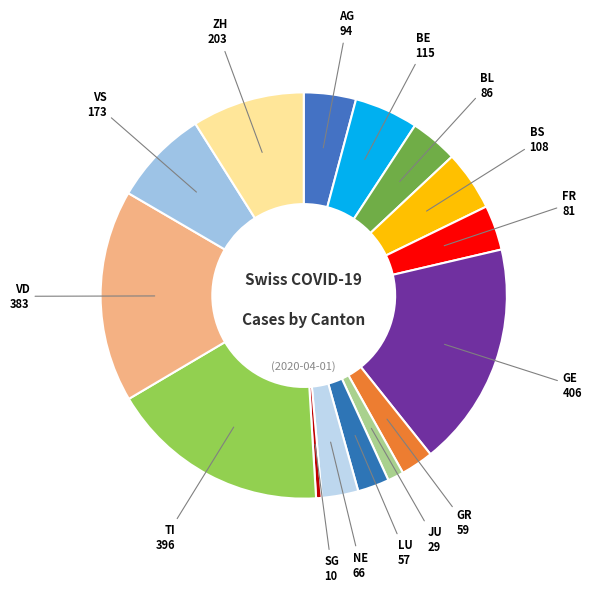

Does any single category account for the majority?

No